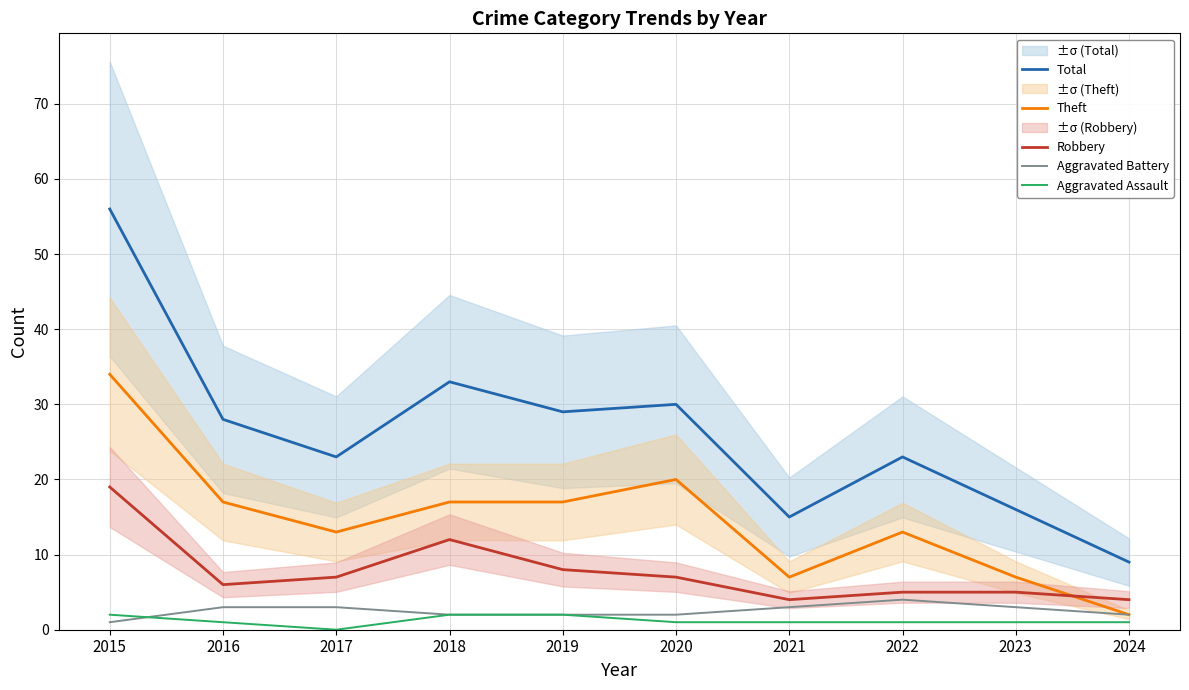

Which category has the highest value in the Robbery series?

2015